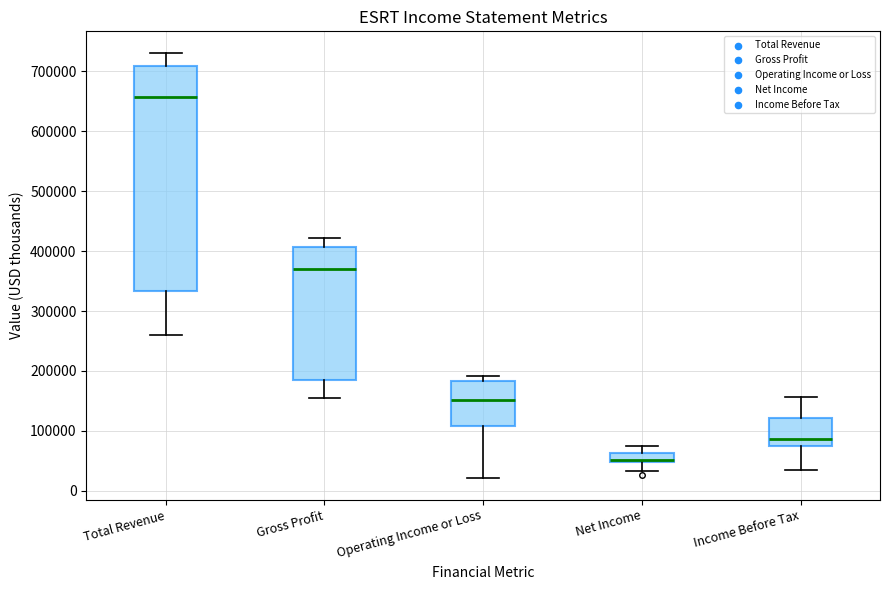

Where is the upper edge of the box for Gross Profit on the y-axis? The values are not printed on the chart, so give them approximately, as read against the axis.

410000